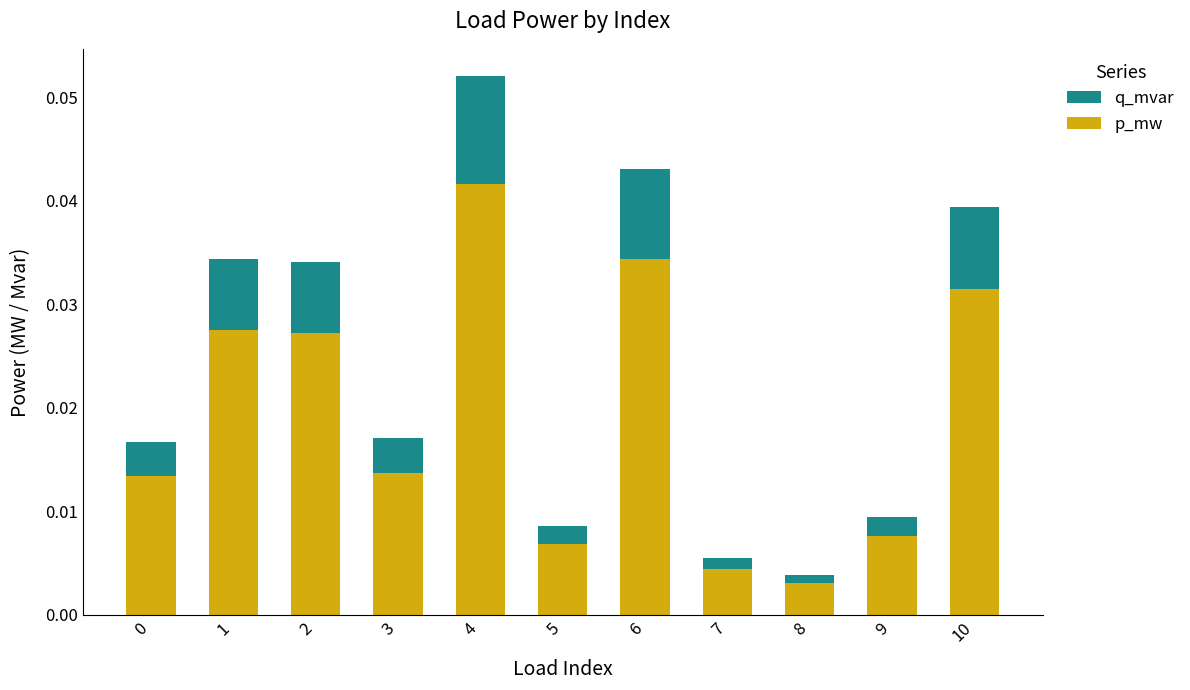

At which label does p_mw reach its peak?

4